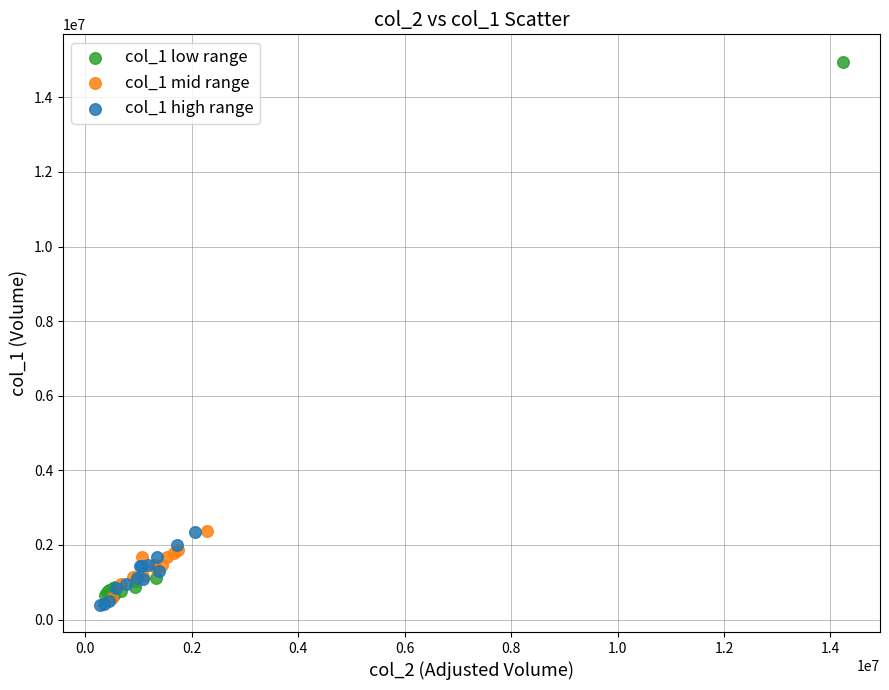

Which series has the largest Y range (max minus min)?

col_1 low range